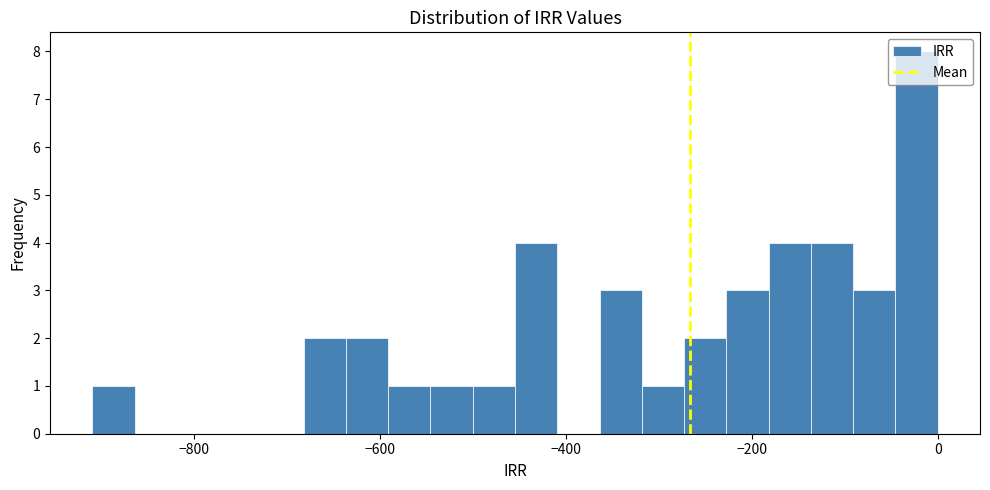

Around what value on the x-axis is the tallest bar? Give the approximate position of its centre, as read against the axis.

-20